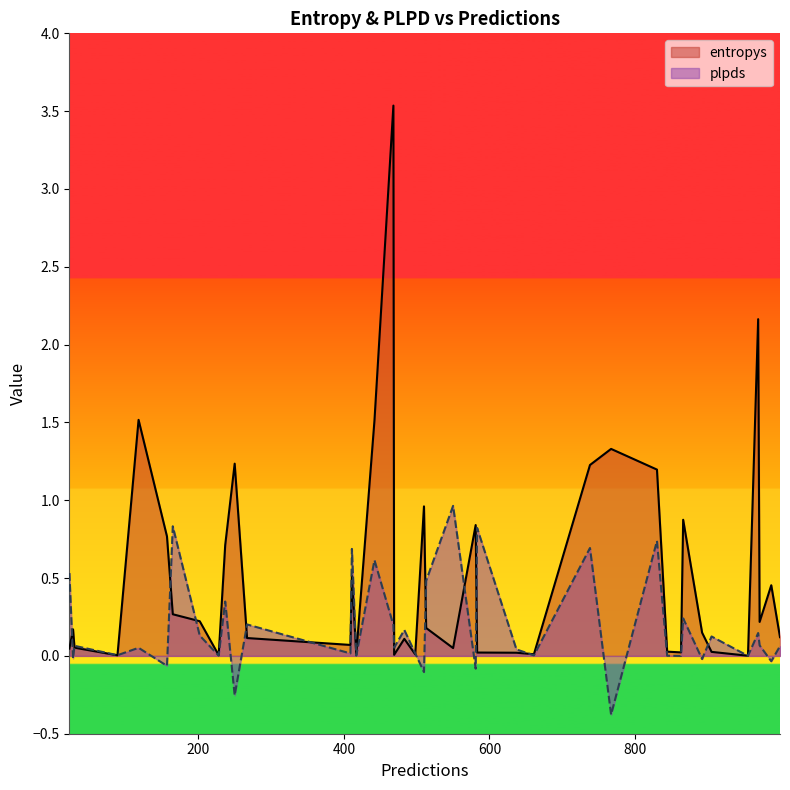

How many values in plpds are above zero?

31